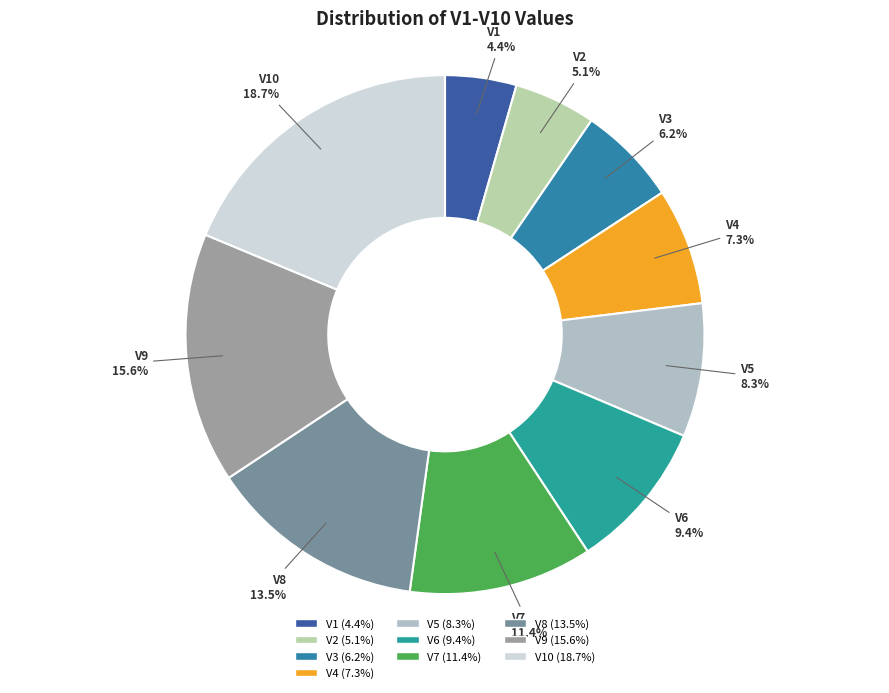

To the nearest percent, what is the average slice percentage?

10%